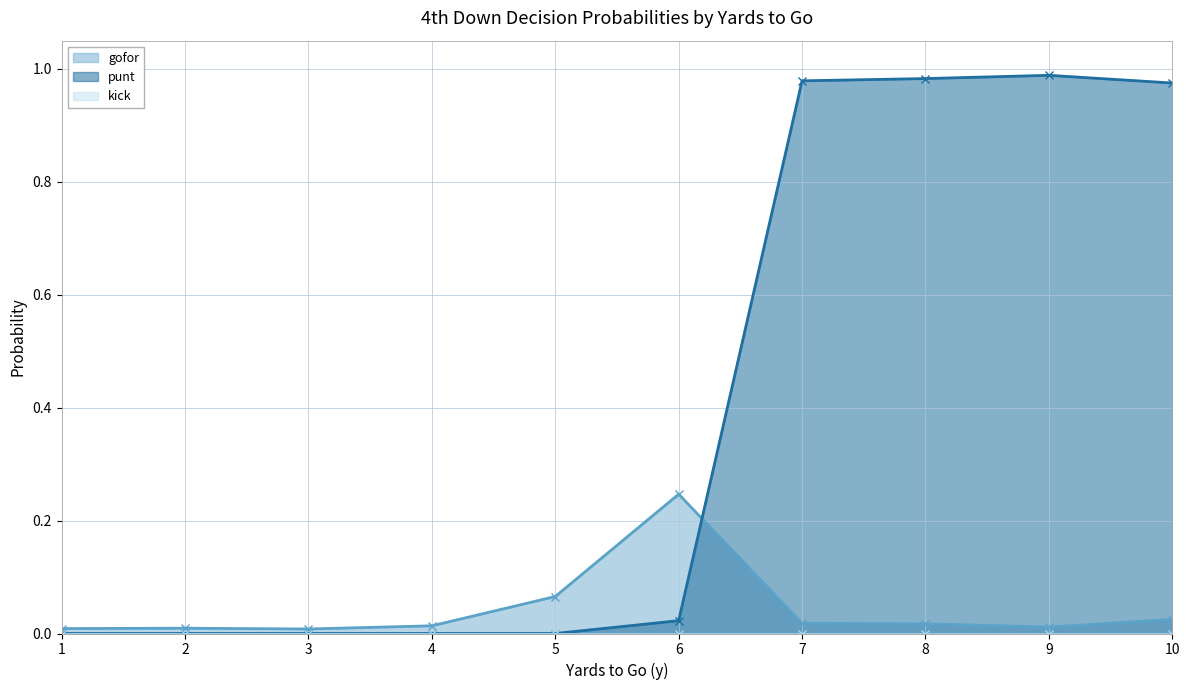

The gofor series shows 0.1 at 6. True or false?

False